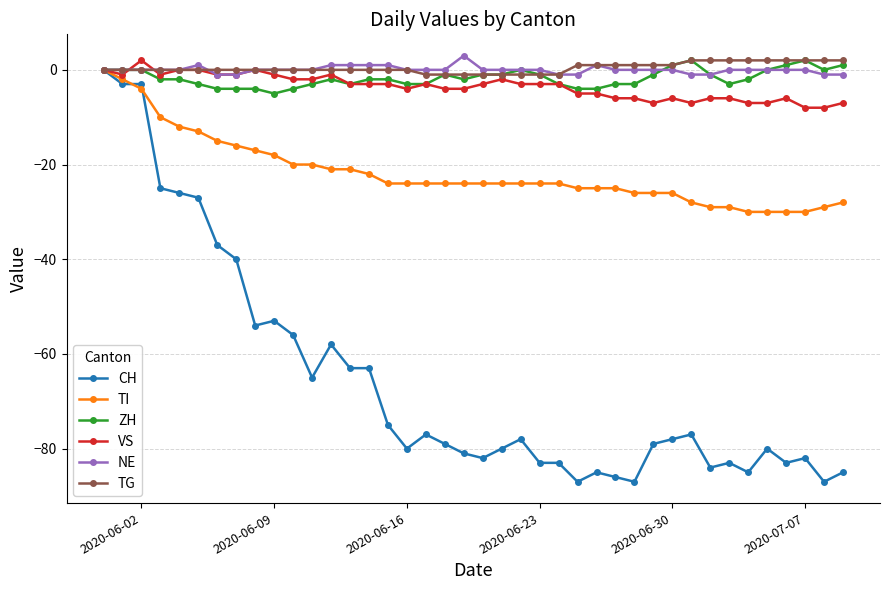

Which series has the widest spread of values?

CH